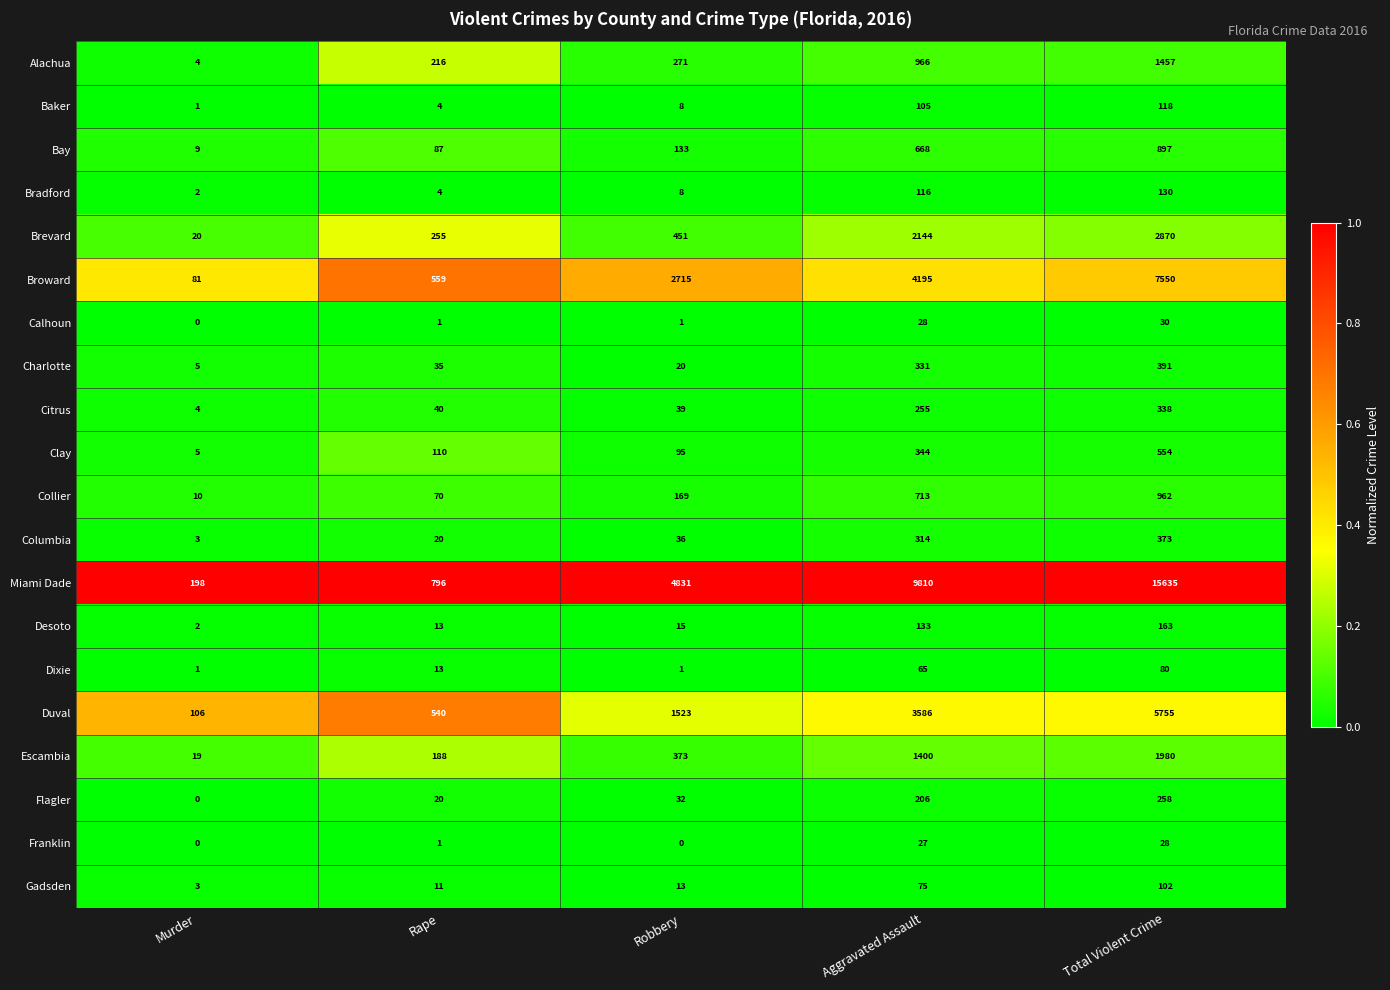

What is the total value across all series at Rape?

2983